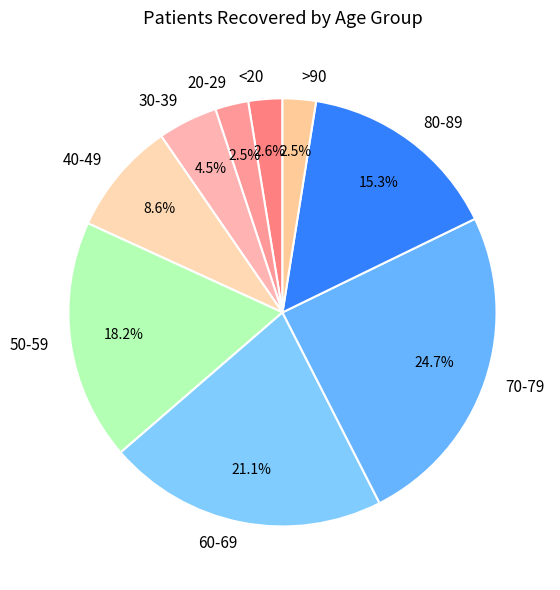

Approximately how many times larger is the value at 20-29 compared to >90?

1.0